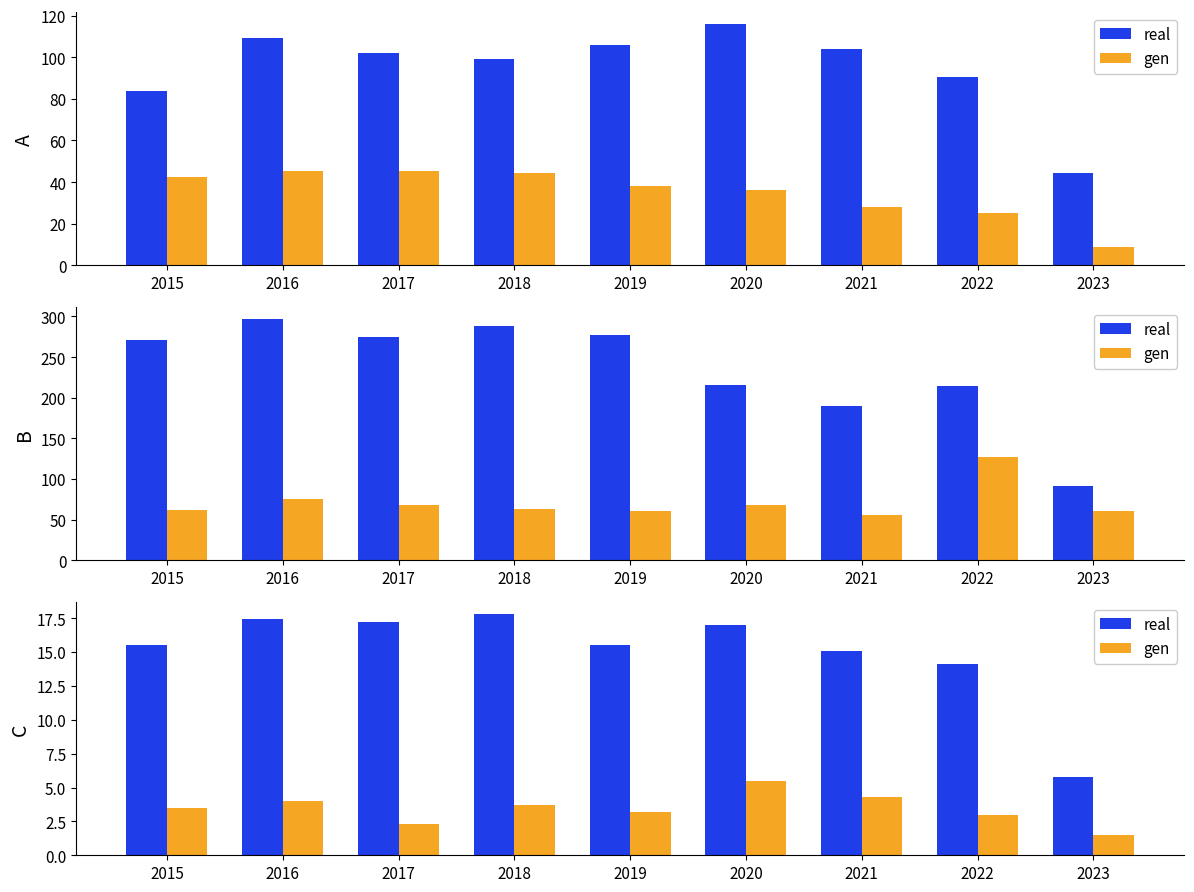

At which label does gen first exceed 3?

2015